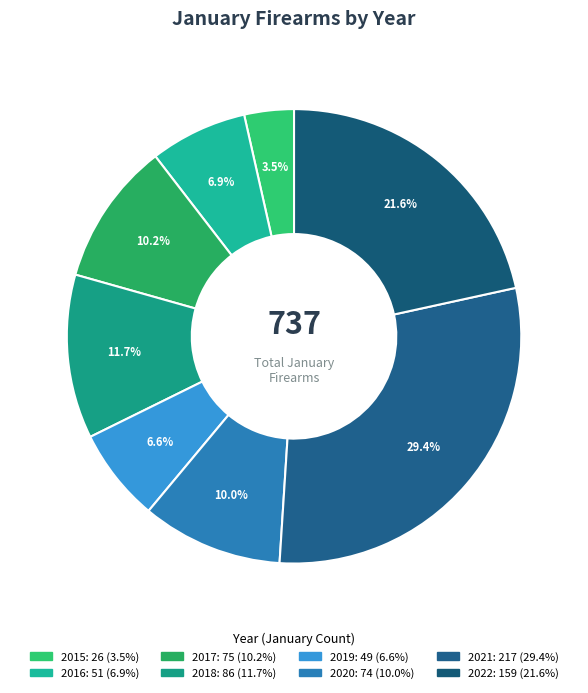

Does any single category account for the majority?

No